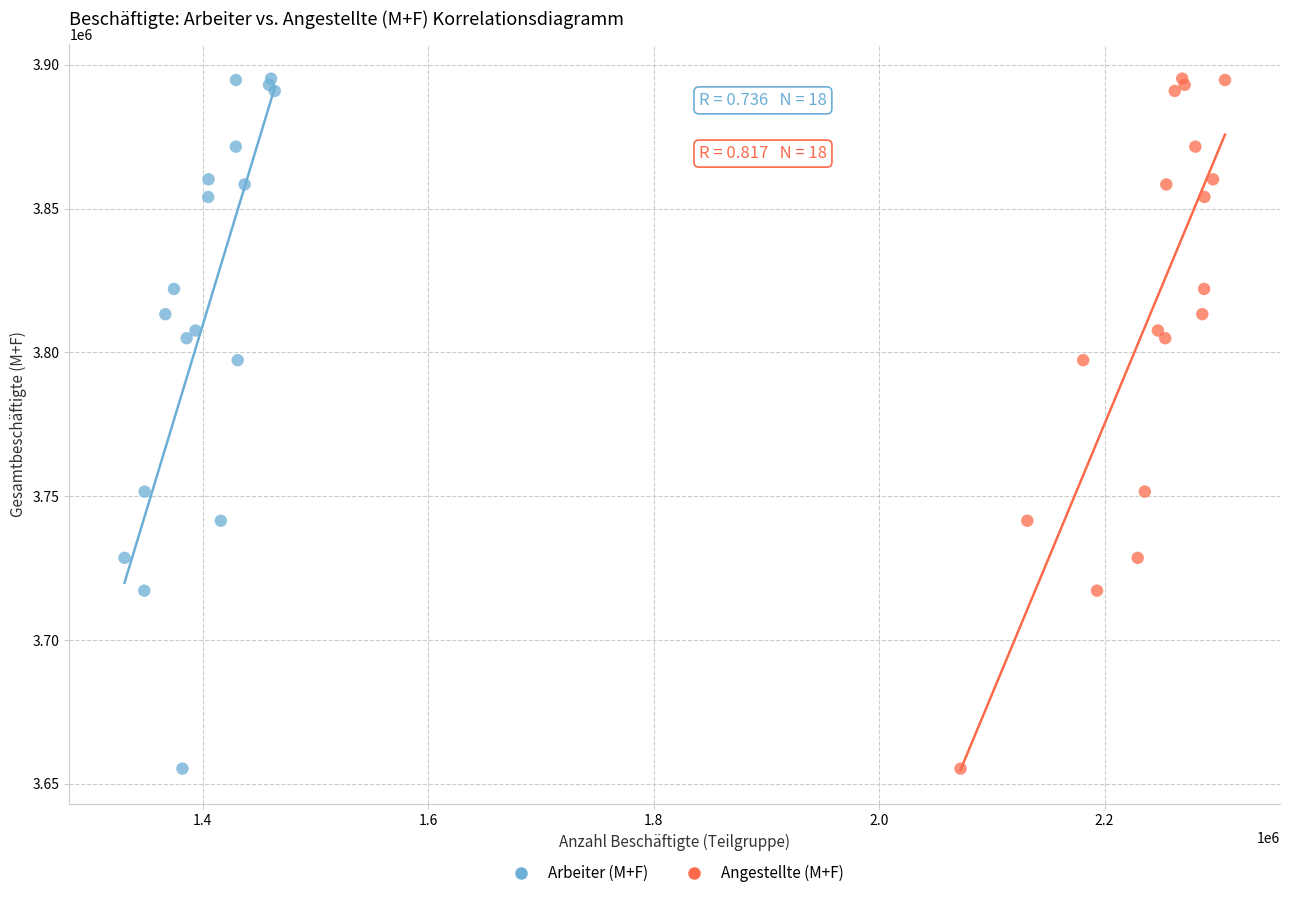

What are all the series names shown in the legend?

Arbeiter (M+F), Angestellte (M+F)